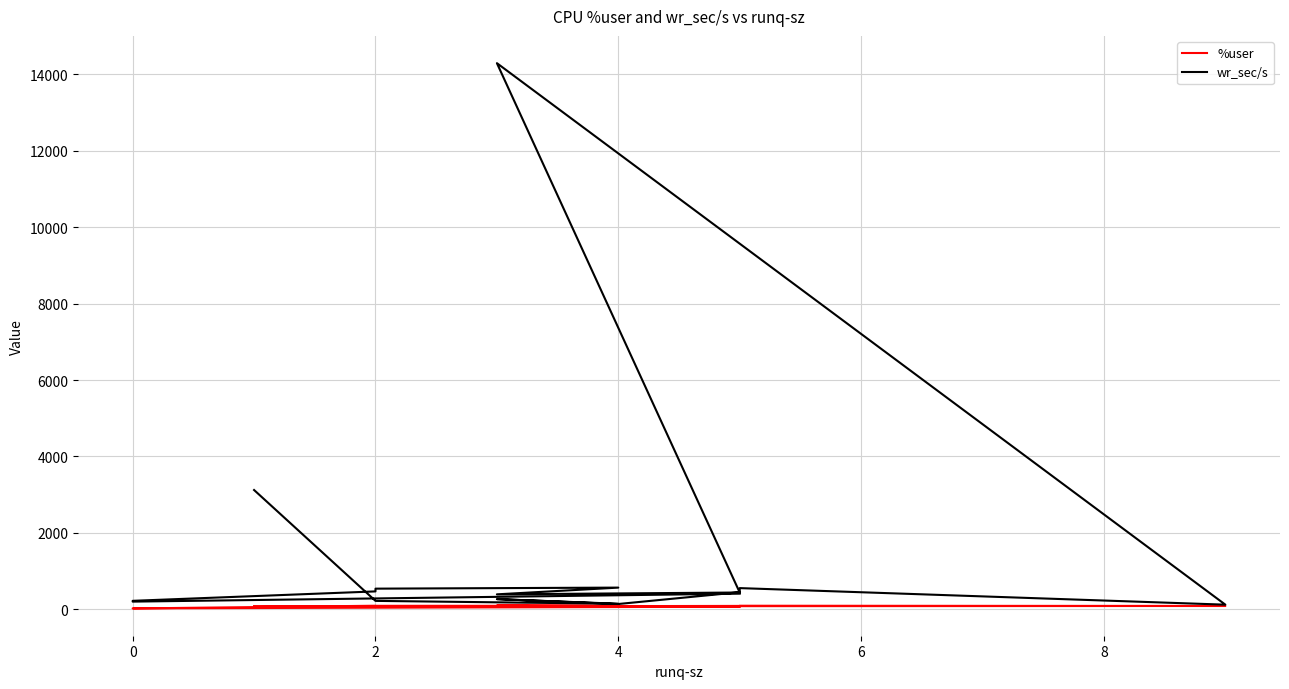

True or false: wr_sec/s has more than 2 interior local peaks.

True